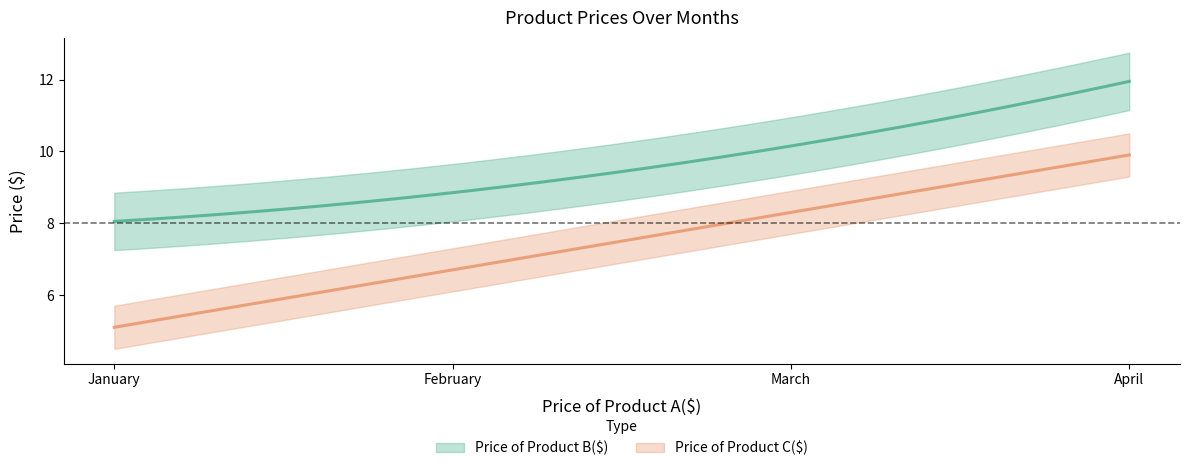

True or false: Price of Product B($) and Price of Product C($) intersect in this chart.

False